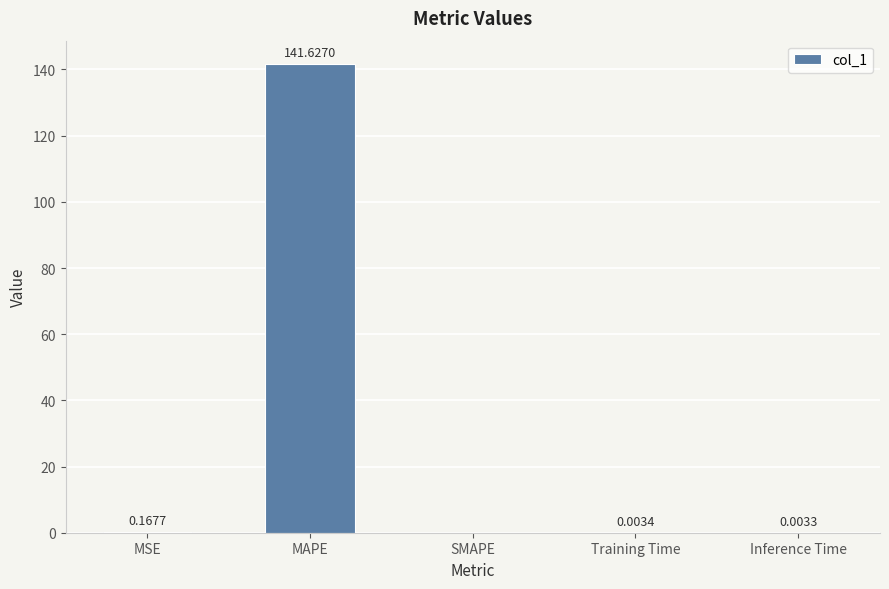

What is the sum of all values?

141.8